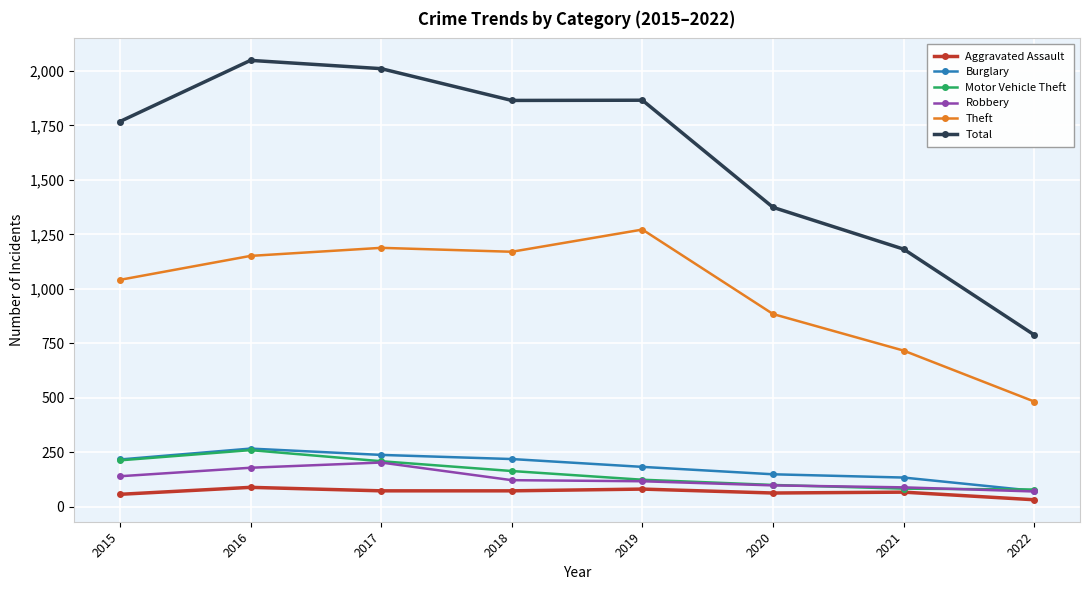

Which series has the widest spread of values?

Total